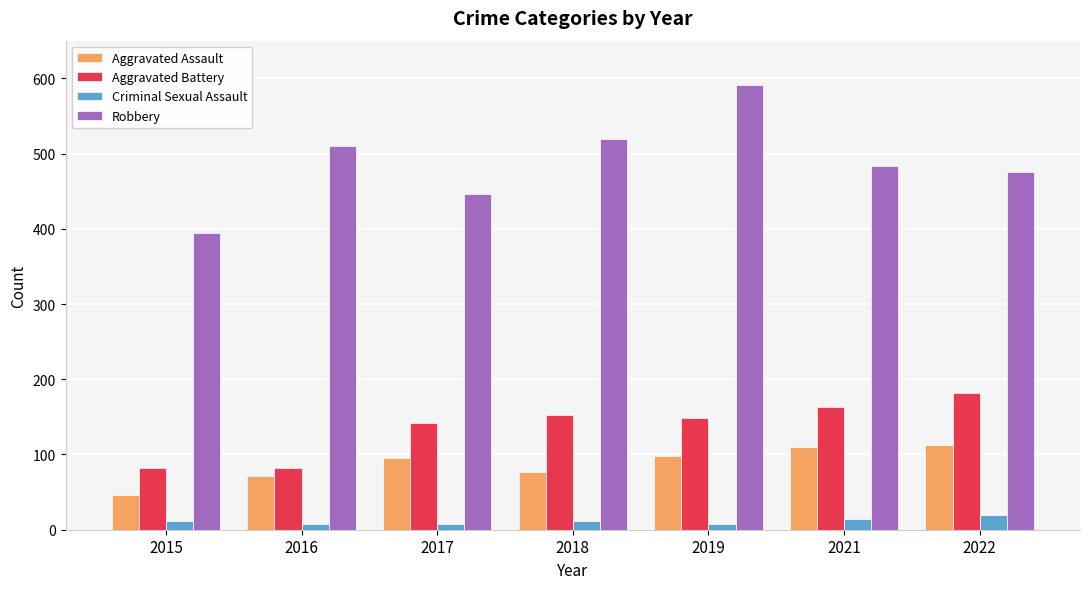

At how many categories does at least one series exceed 37?

7